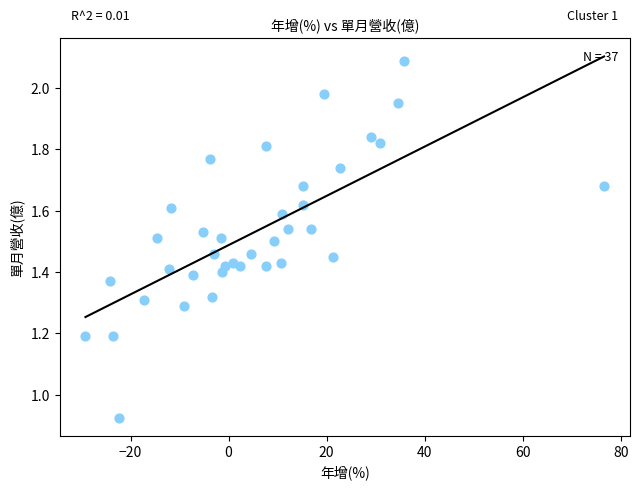

What is the range of X values (max minus min)?

105.8